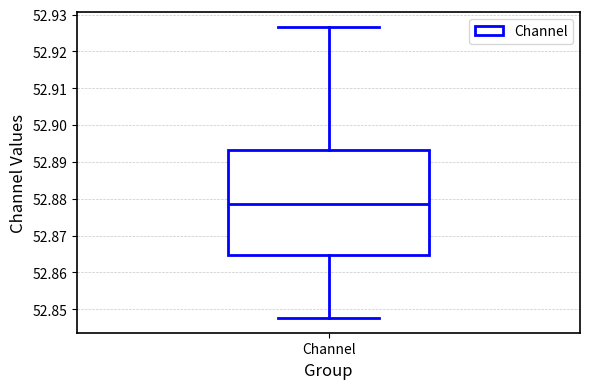

Read this box plot against the y-axis: the position of the median line, the range covered by the box, and the ends of both whiskers. The values are not printed on the chart, so give them approximately, as read against the axis.

median 52.878, box 52.865 to 52.893, whiskers 52.848 to 52.927